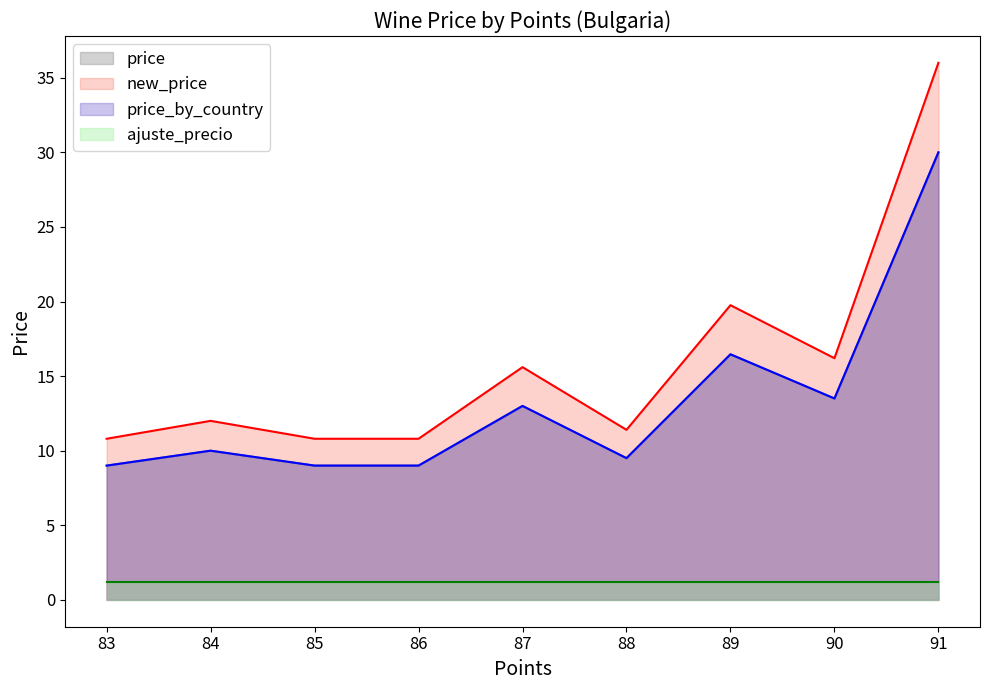

What is the difference between the maximum and minimum values in the new_price series?

25.2